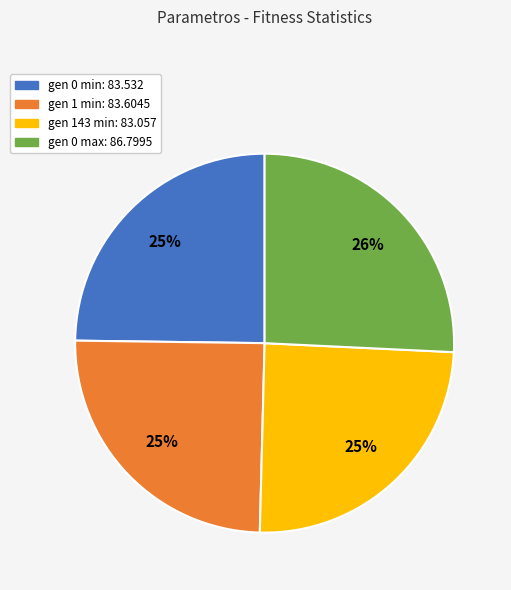

To the nearest percent, what is the difference between the largest and smallest slice percentages?

1%